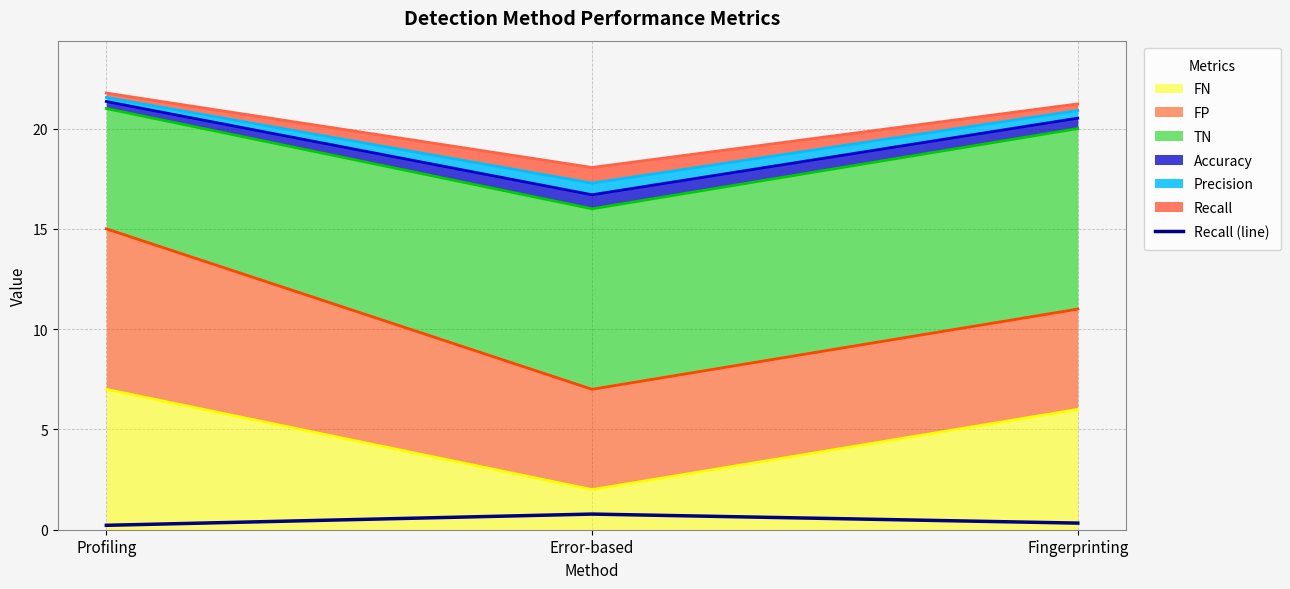

Where is the data nearest to the value 0?

Profiling